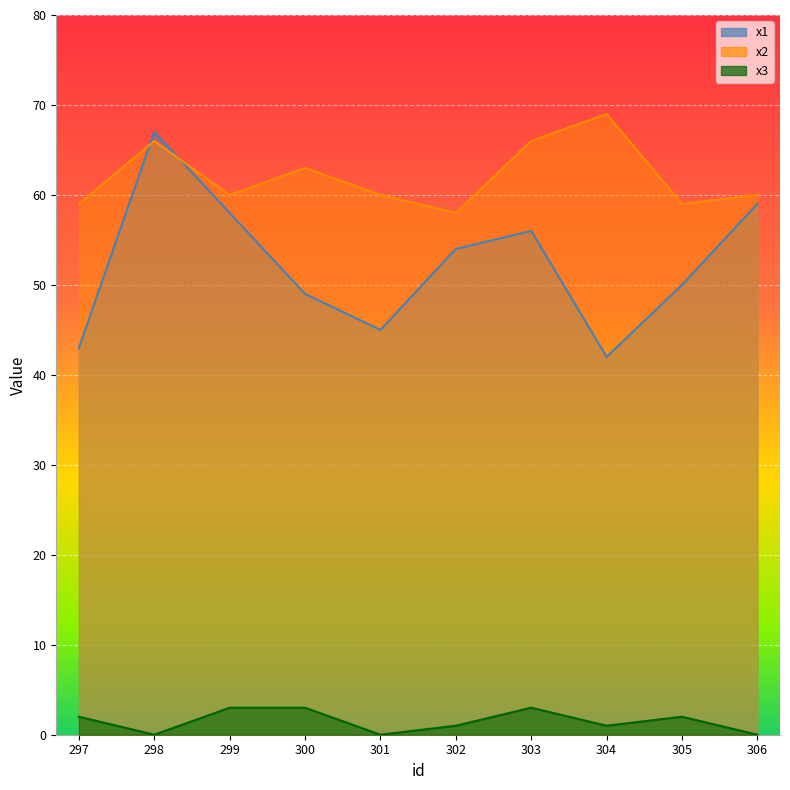

What is the sum of the x3 values at 304 and 300?

4